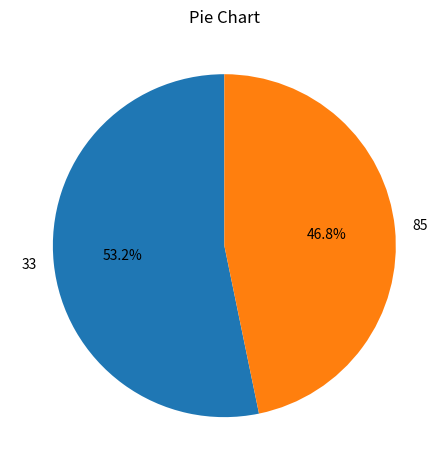

To the nearest percent, what is the average slice percentage?

50%